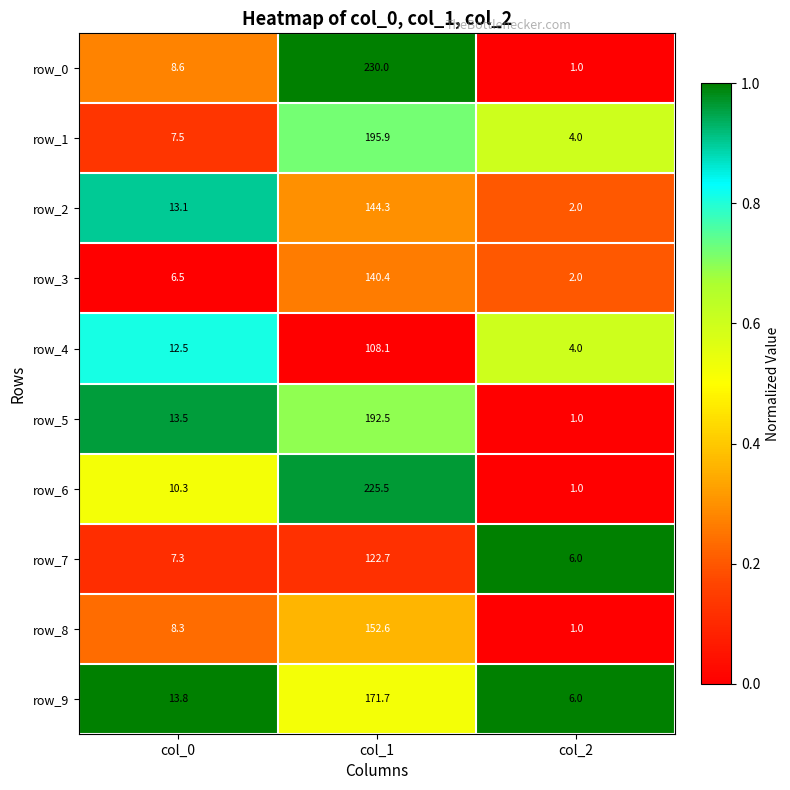

Which series has the widest spread of values?

row_0